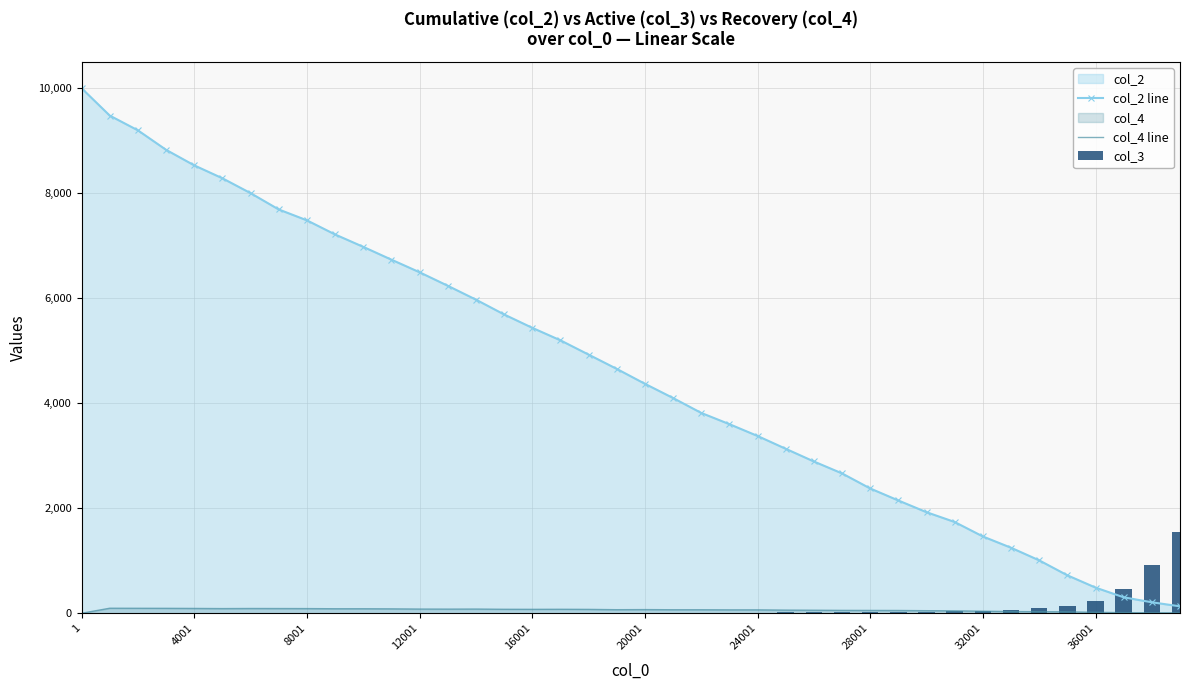

How many groups of bars are there?

40